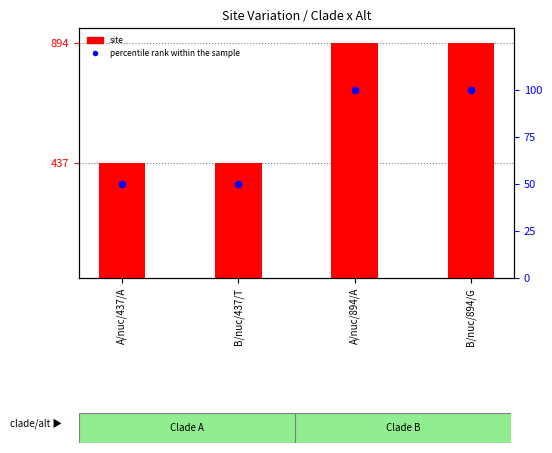

At how many categories does at least one series exceed 253?

4